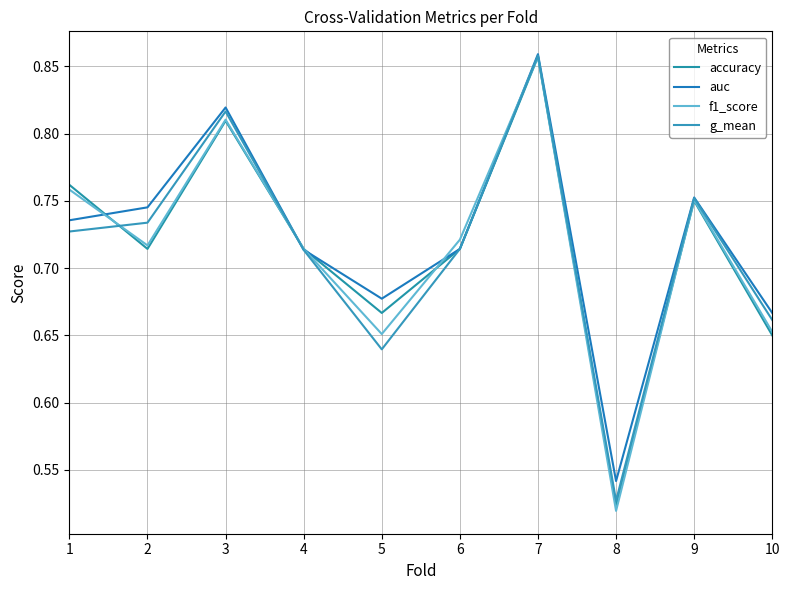

Which label corresponds to the smallest value in the chart?

8